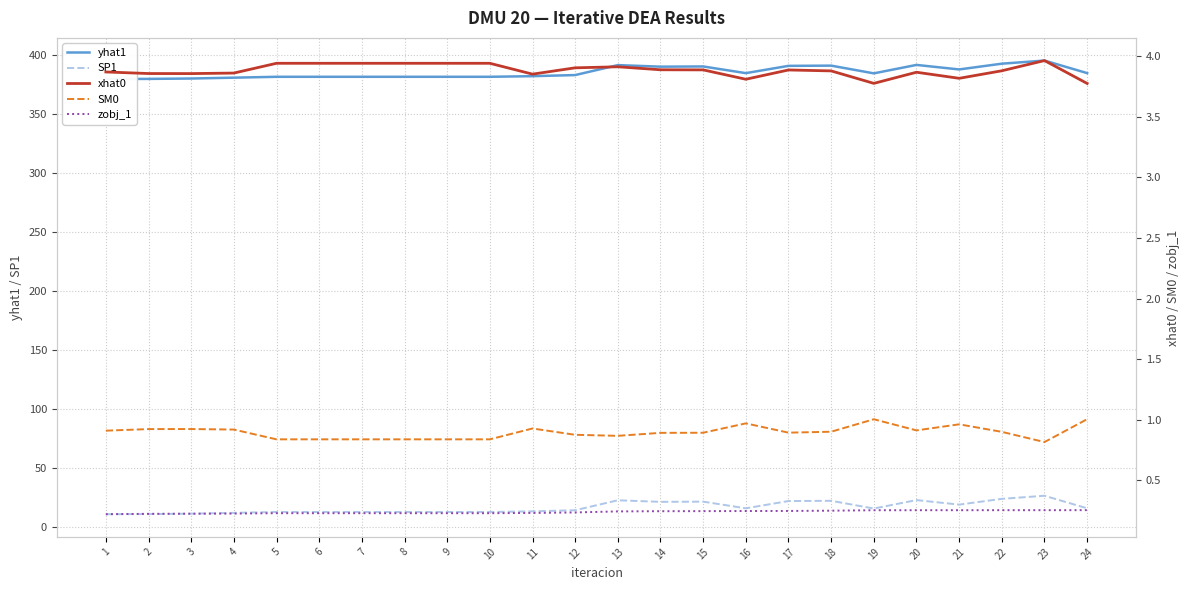

How many lines are shown in the chart?

5